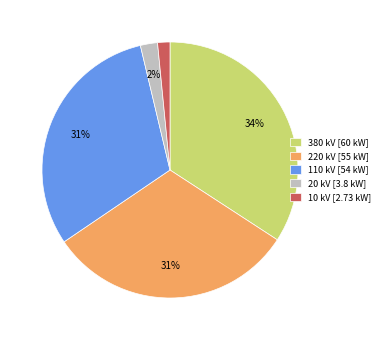

The 110 kV [54 kW] slice represents 31% of the pie. True or false?

True